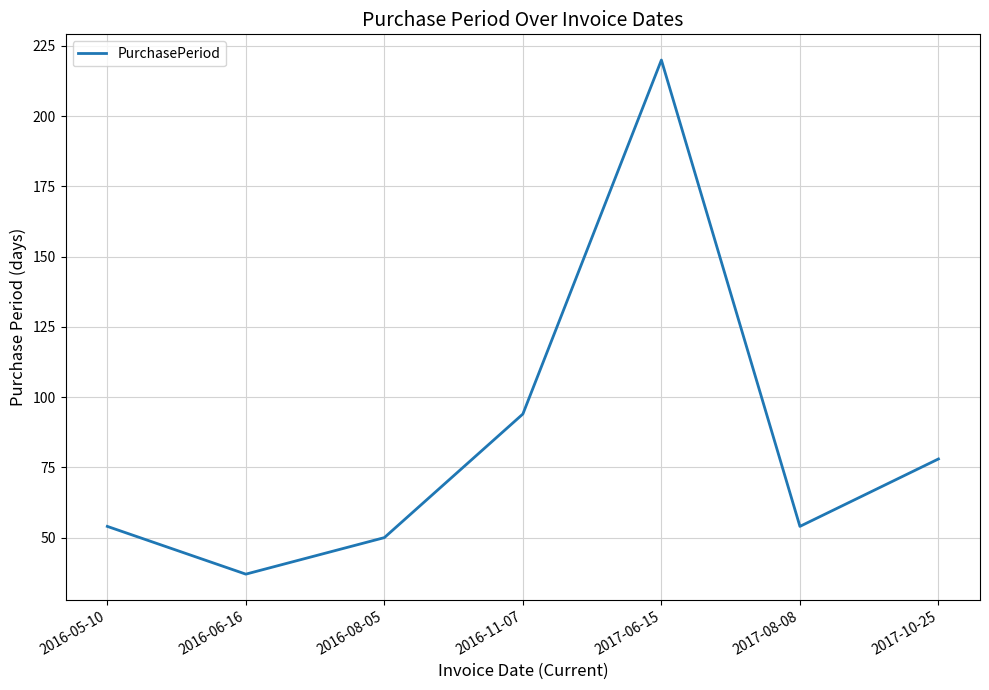

Which category has the highest value across all series?

2017-06-15